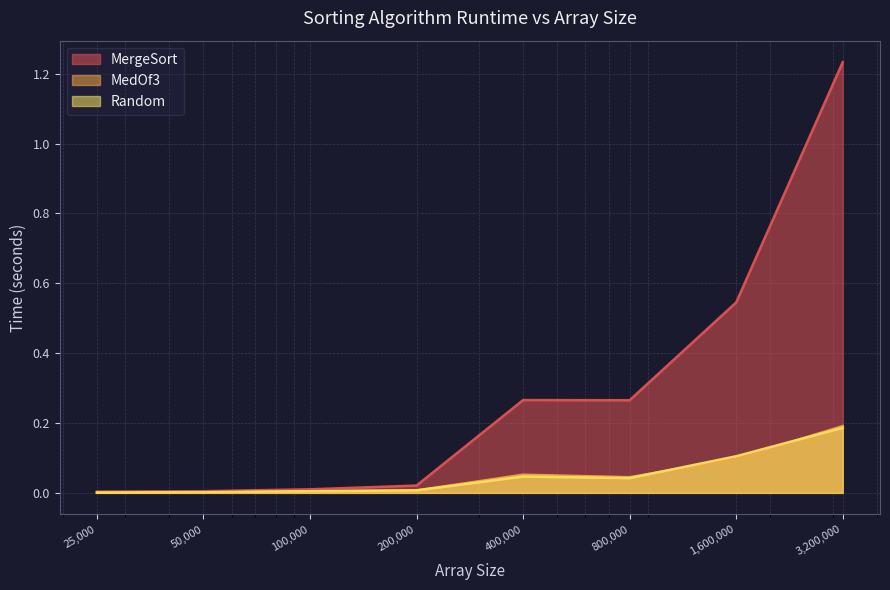

True or false: MedOf3 and MergeSort intersect in this chart.

False